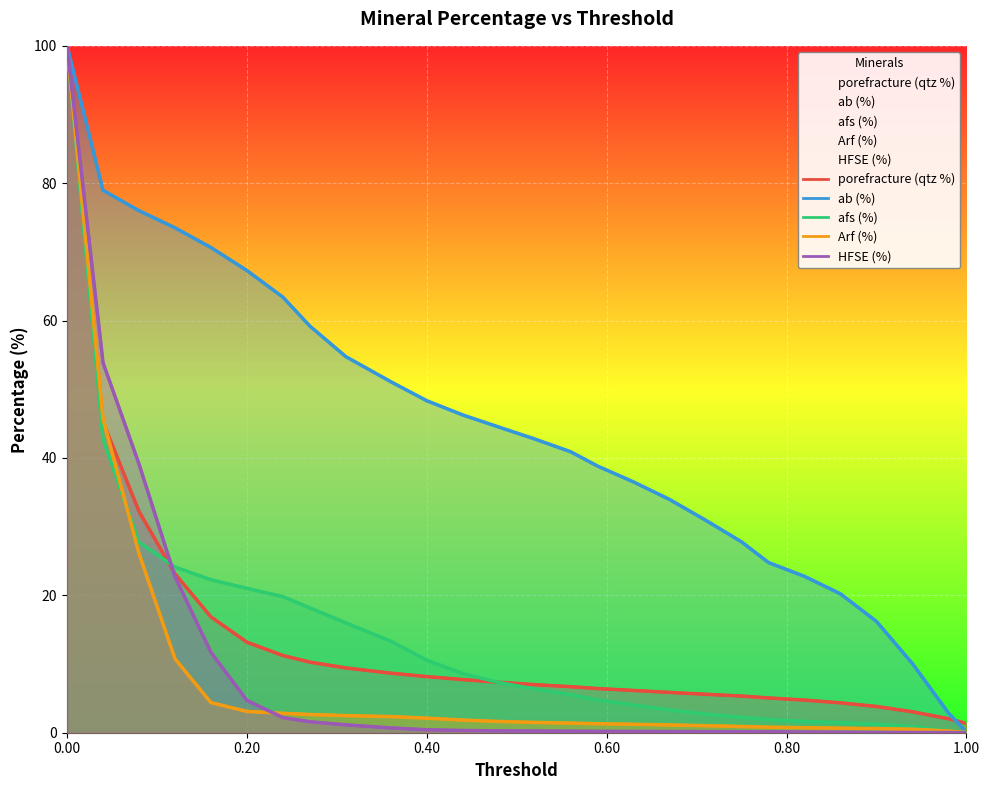

At which category does the chart reach its minimum across all series?

1.00